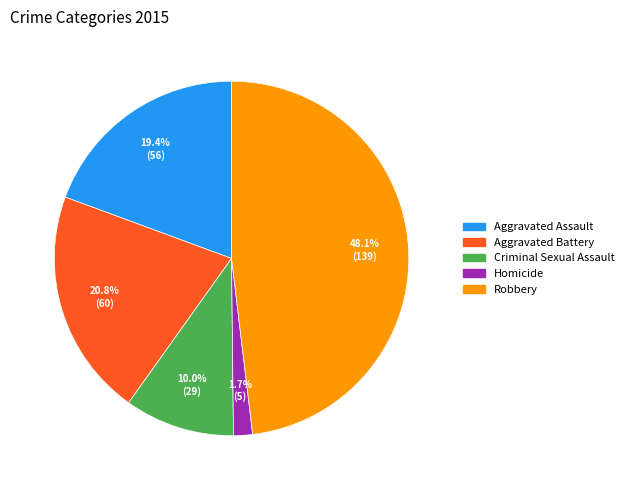

Count the number of slices in the pie.

5